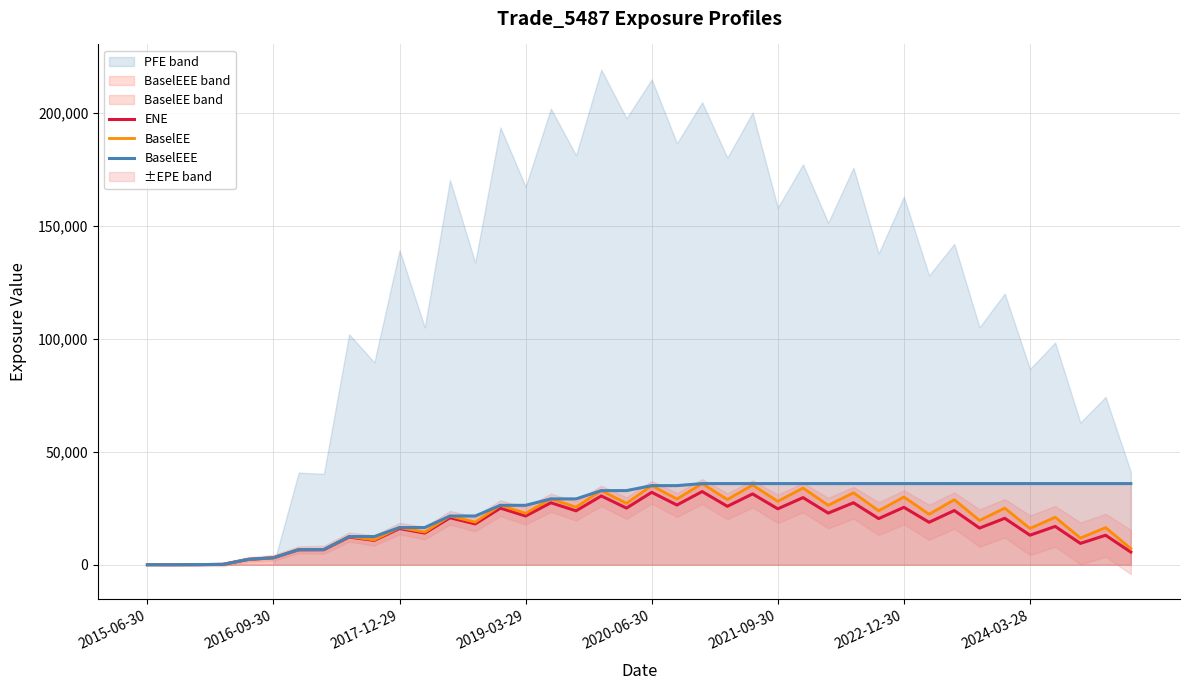

Does the chart display data point markers on the line(s)?

No